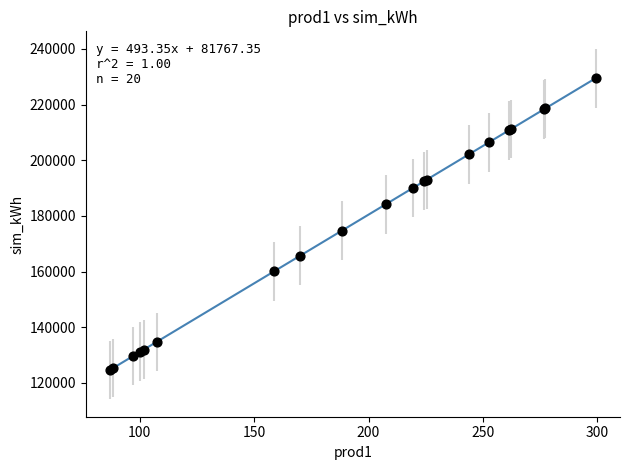

What Y value in the scatter plot is closest to 177067?

174647.1